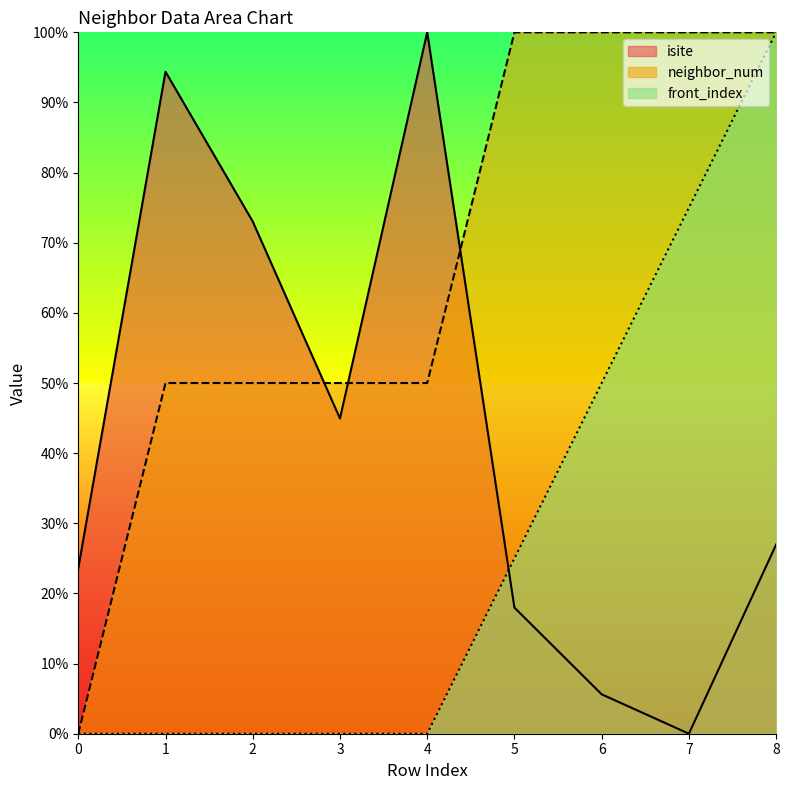

Which series ends up on top after the final intersection of isite and neighbor_num?

neighbor_num